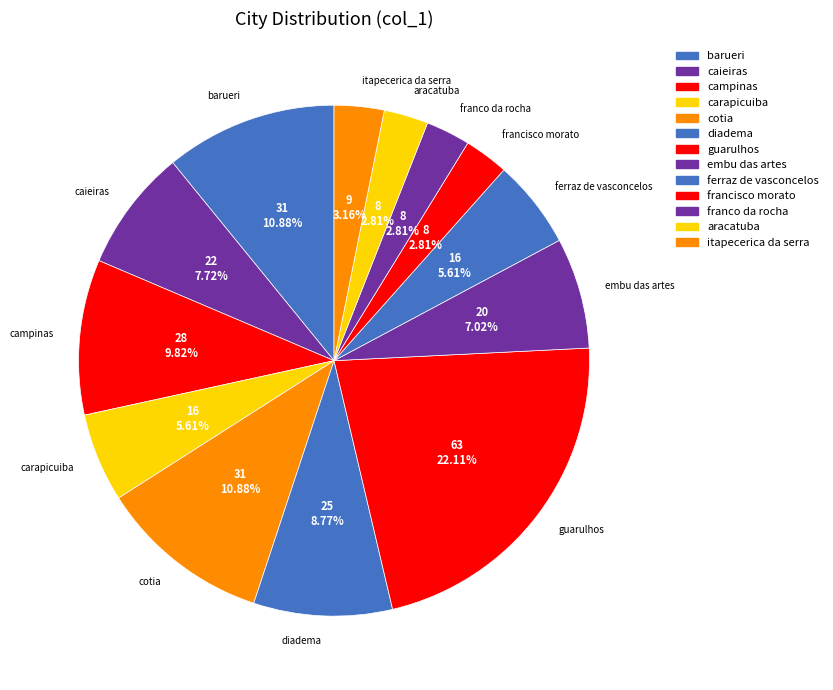

To the nearest percent, what portion does francisco morato represent?

3%